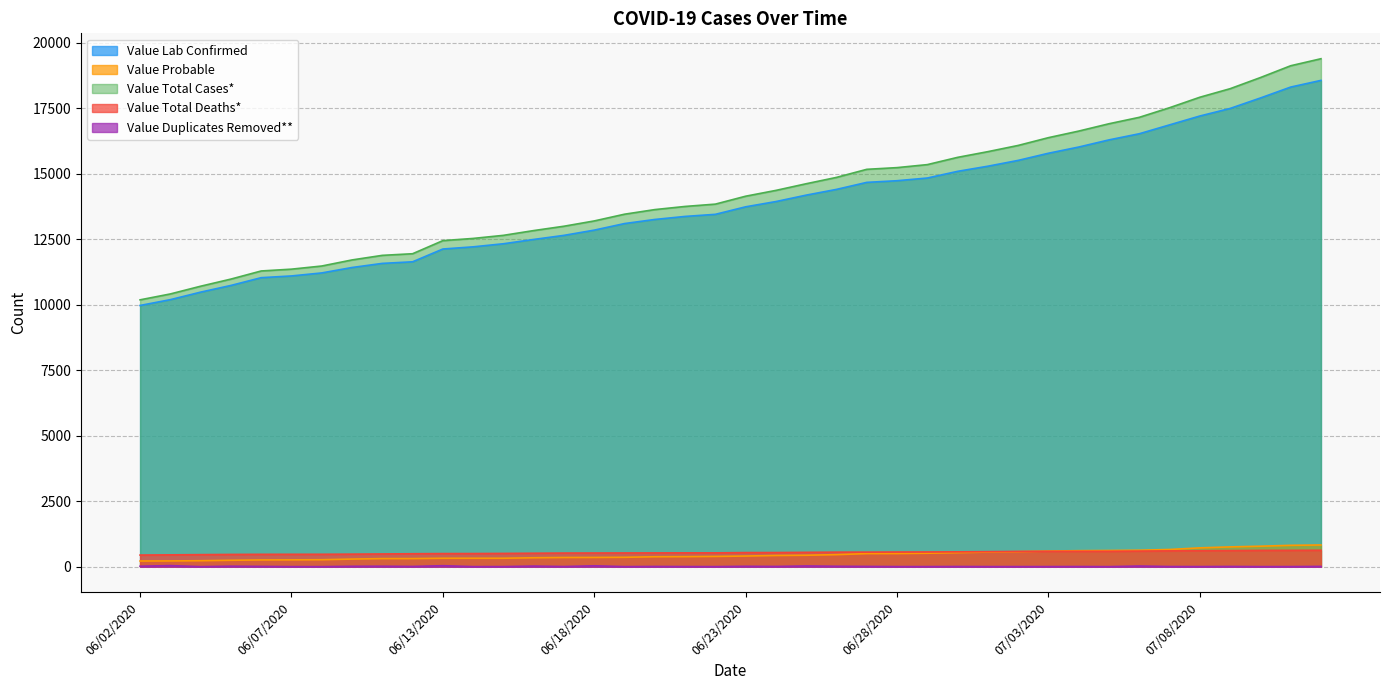

Is the value of Value Duplicates Removed** at 07/03/2020 greater than the value of Value Total Cases* at 06/06/2020?

No